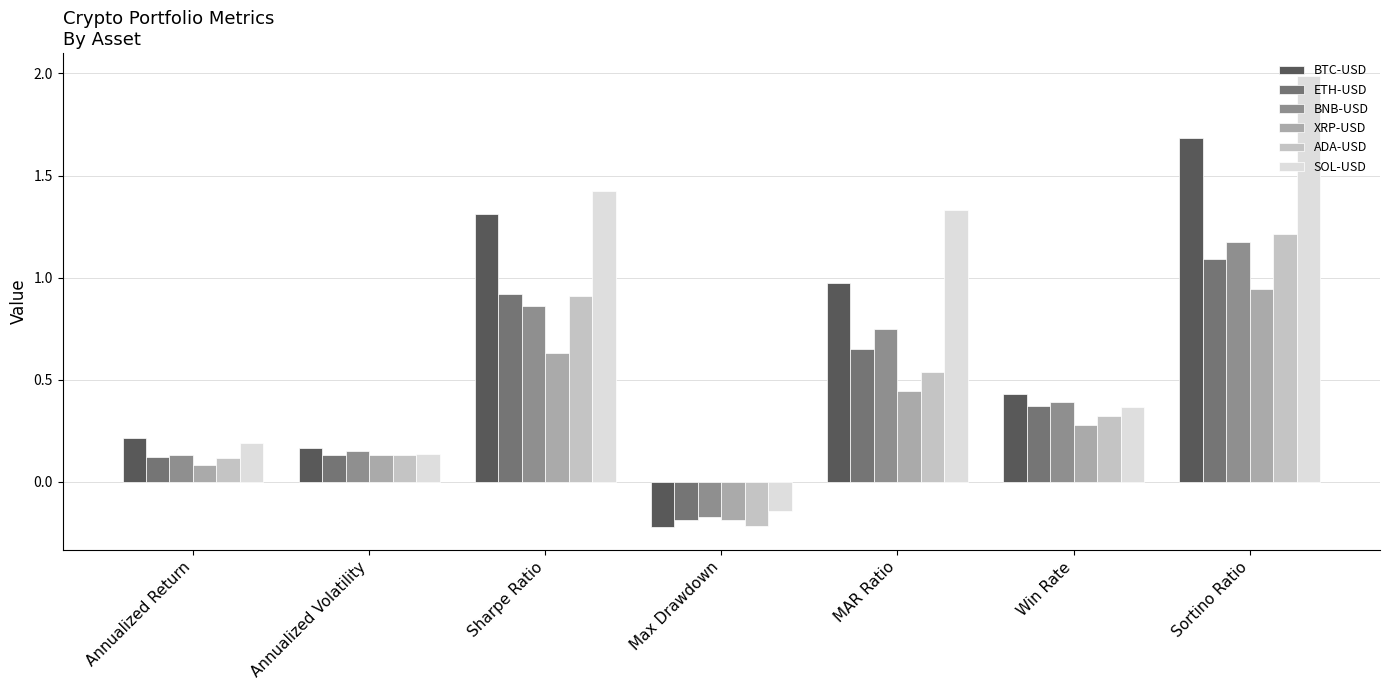

What is the difference between the highest and lowest values at Sharpe Ratio?

0.8